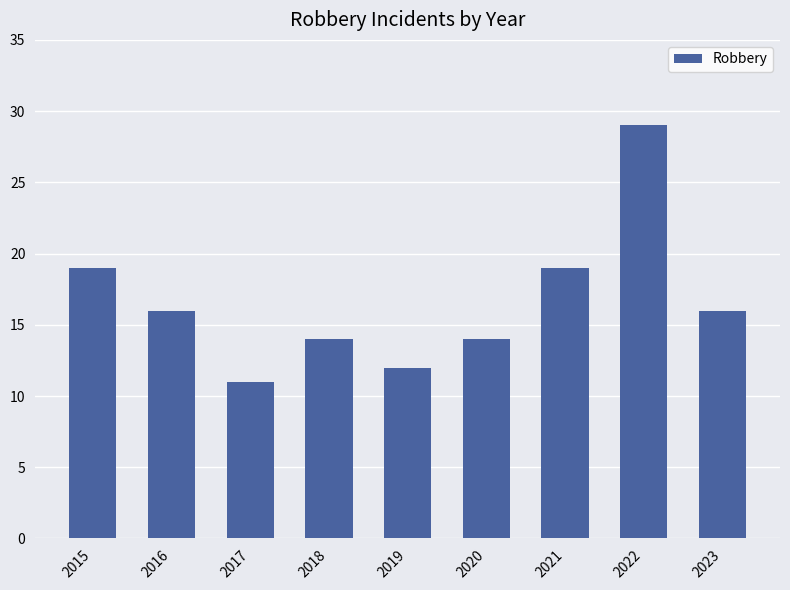

What is the sum of the values at 2022 and 2021?

48